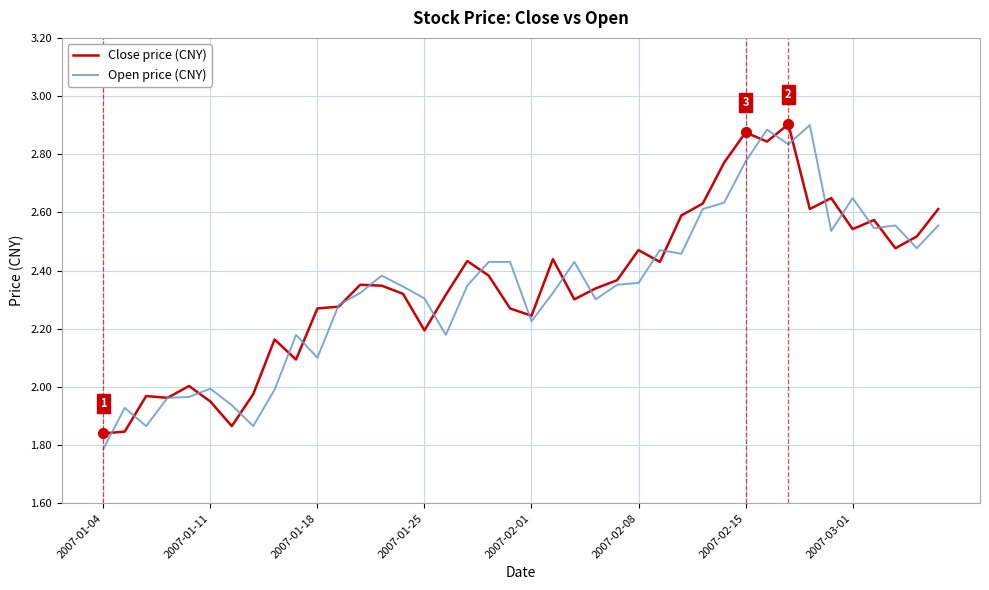

True or false: Close price (CNY) and Open price (CNY) intersect in this chart.

True